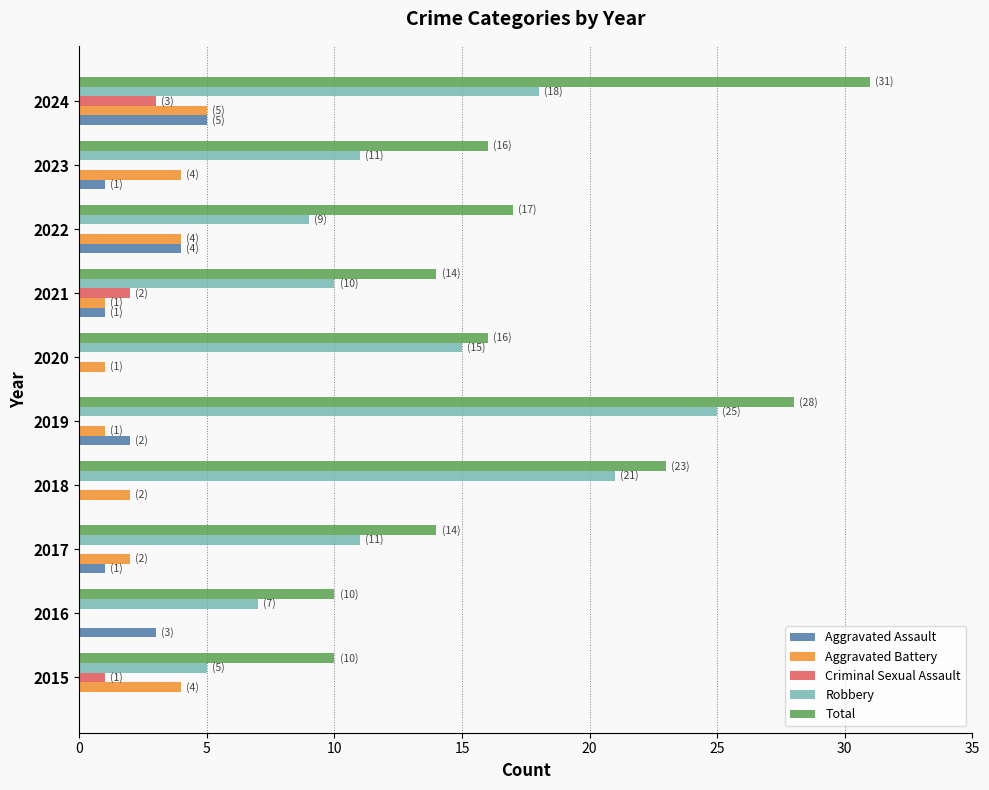

What is the total value across all series at 2024?

62